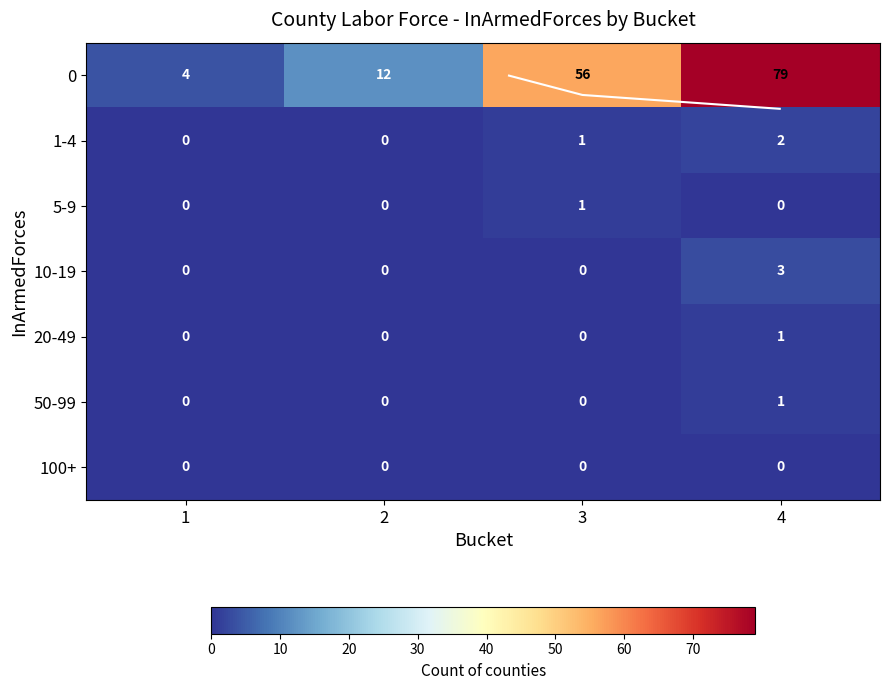

At how many categories does at least one series exceed 53?

2